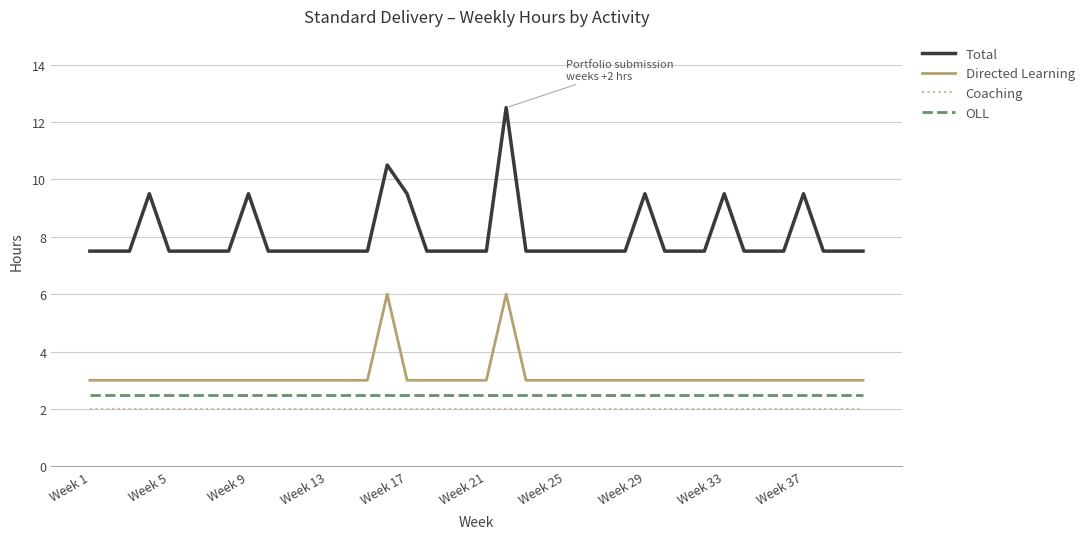

What is the maximum value shown in the chart?

12.5